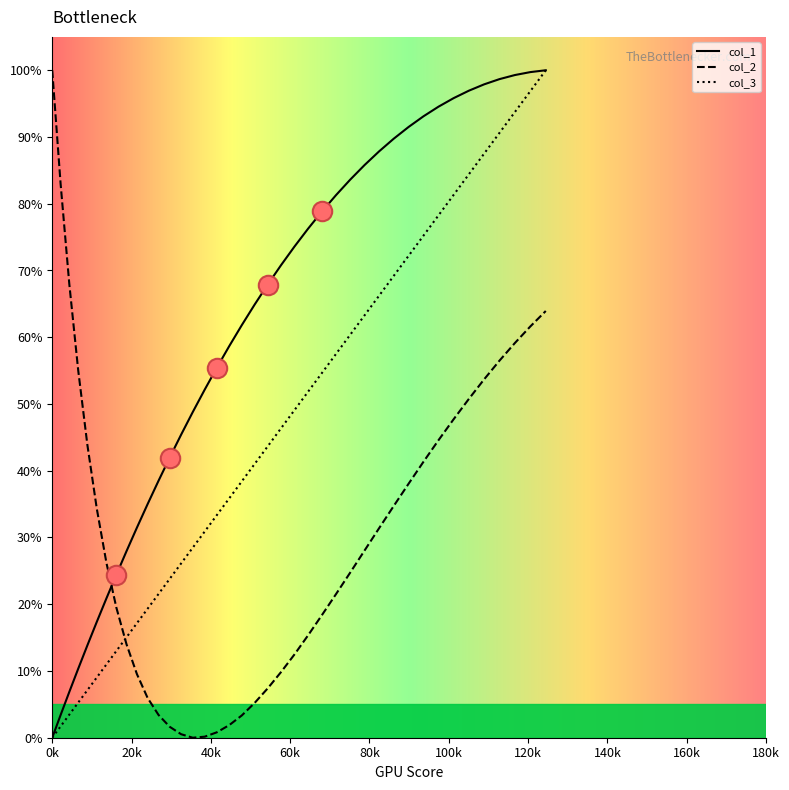

What is the maximum value for col_2?

100.0